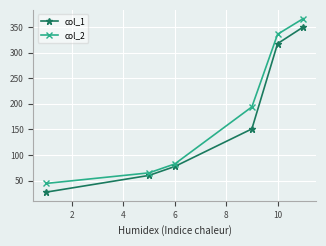

How many lines are shown in the chart?

2